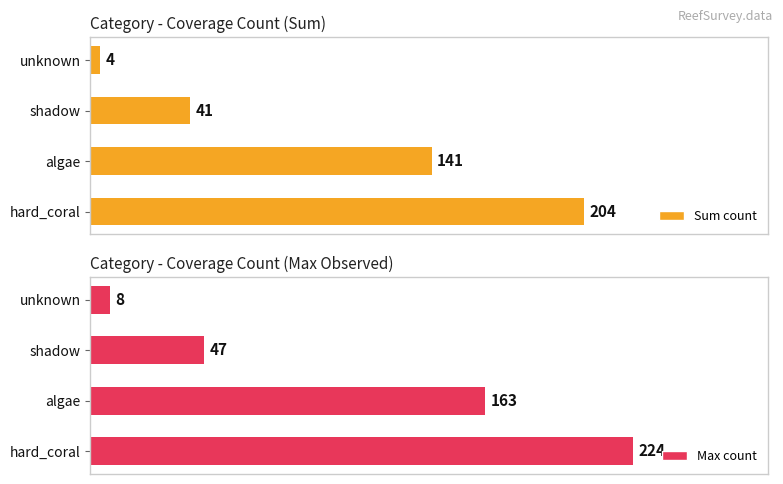

Which category has the lowest value in the Sum count series?

unknown